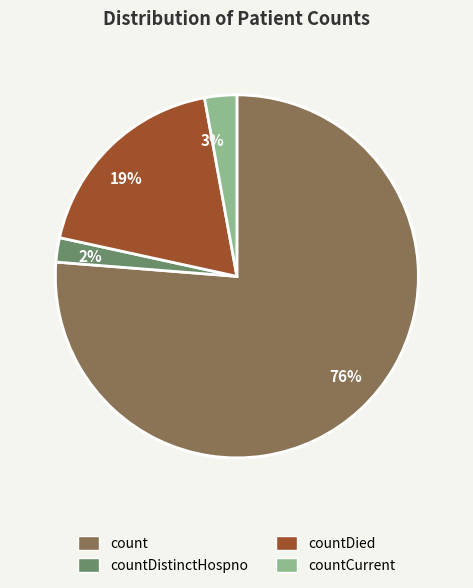

How many slices are in this pie chart?

4